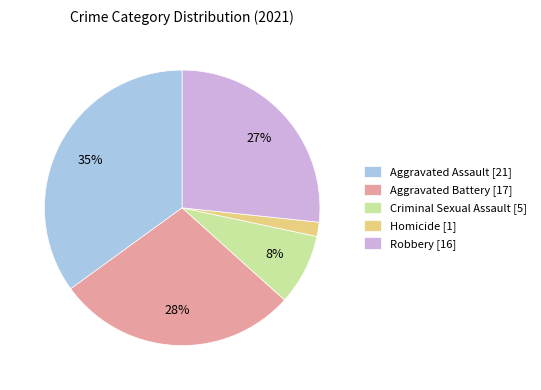

True or false: Homicide accounts for 2% of the total.

True